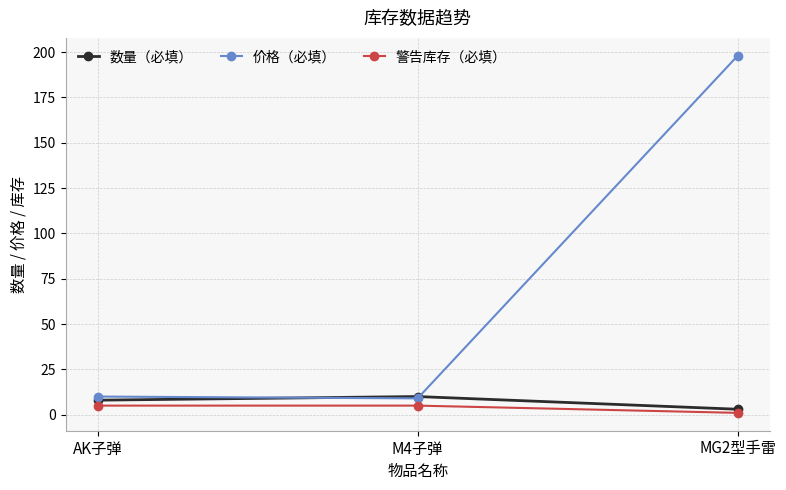

At how many categories does at least one series exceed 35?

1